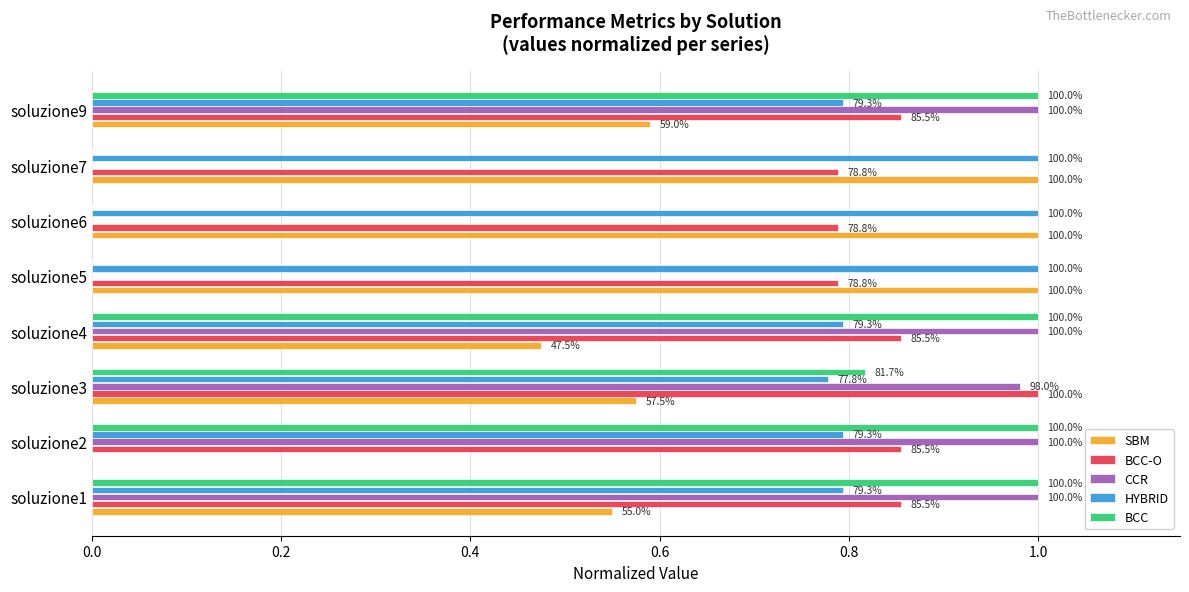

What is the lowest value of the BCC-O series?

0.8